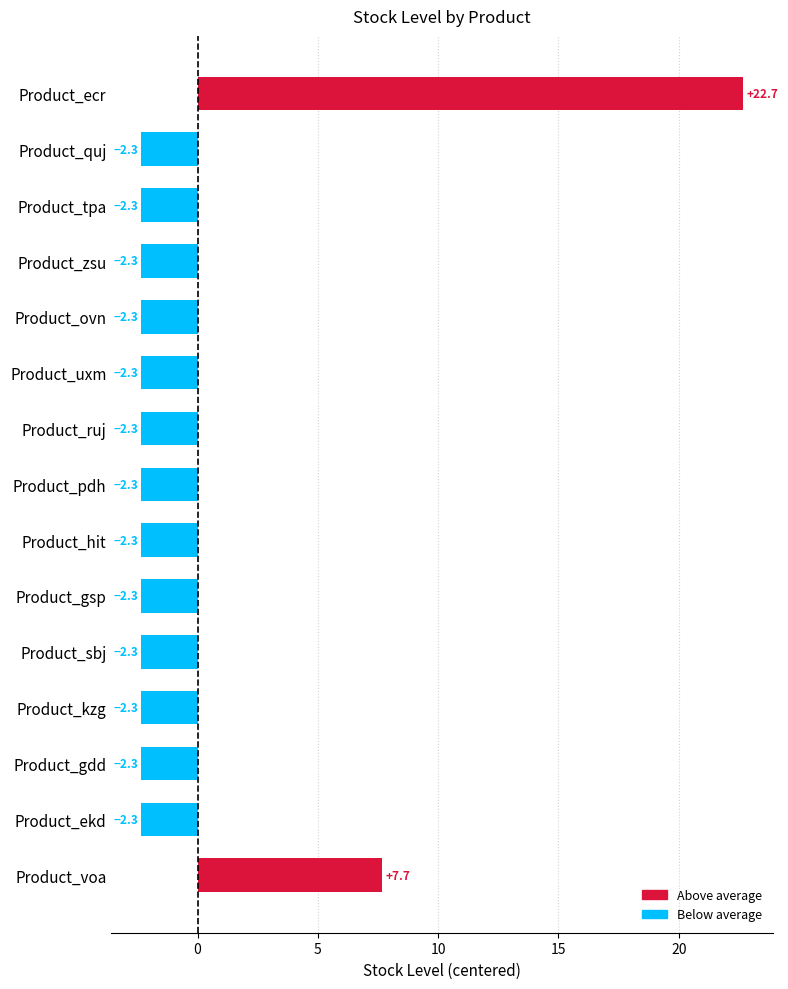

How many values are below zero?

13